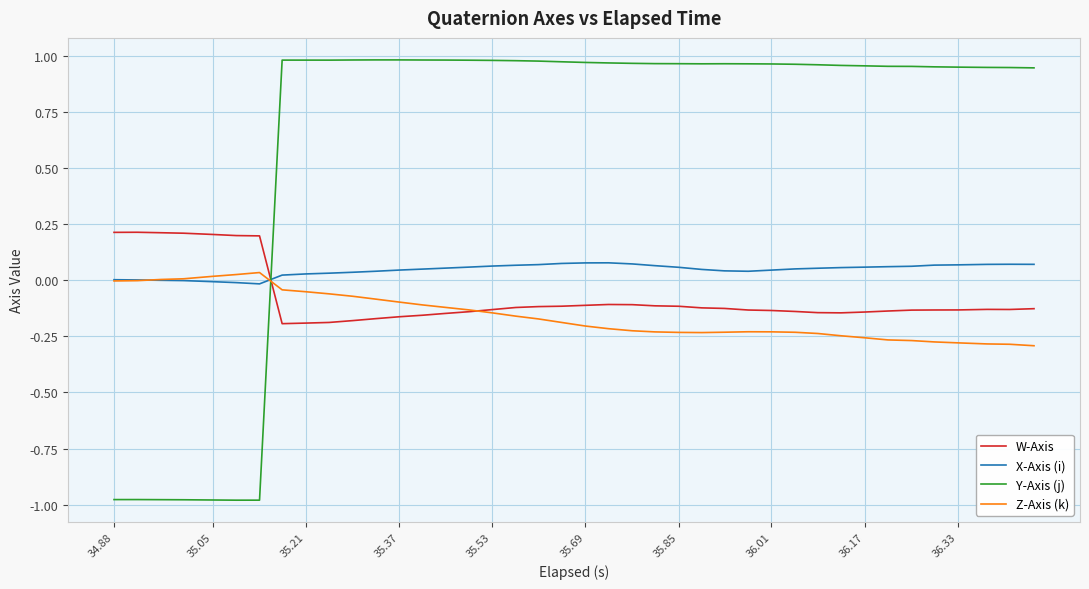

Which series has the largest total across all categories?

Y-Axis (j)